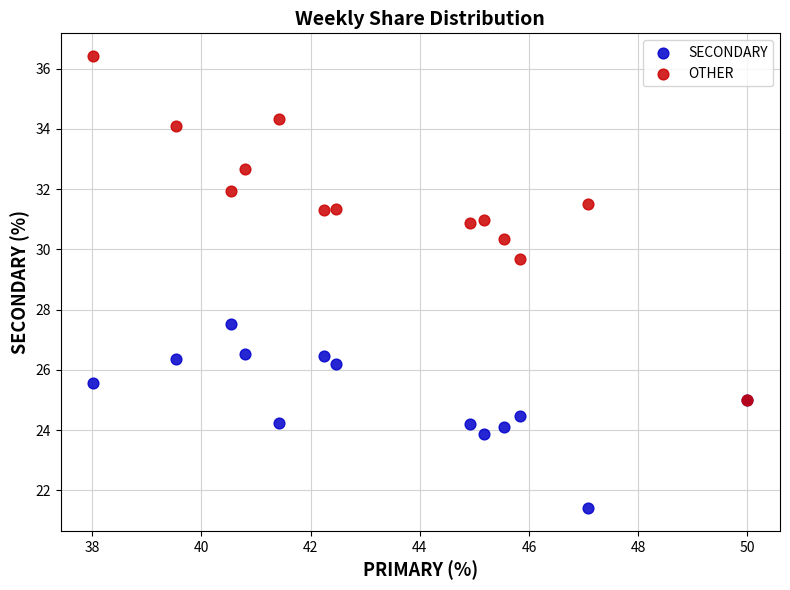

Which series has the largest Y range (max minus min)?

OTHER